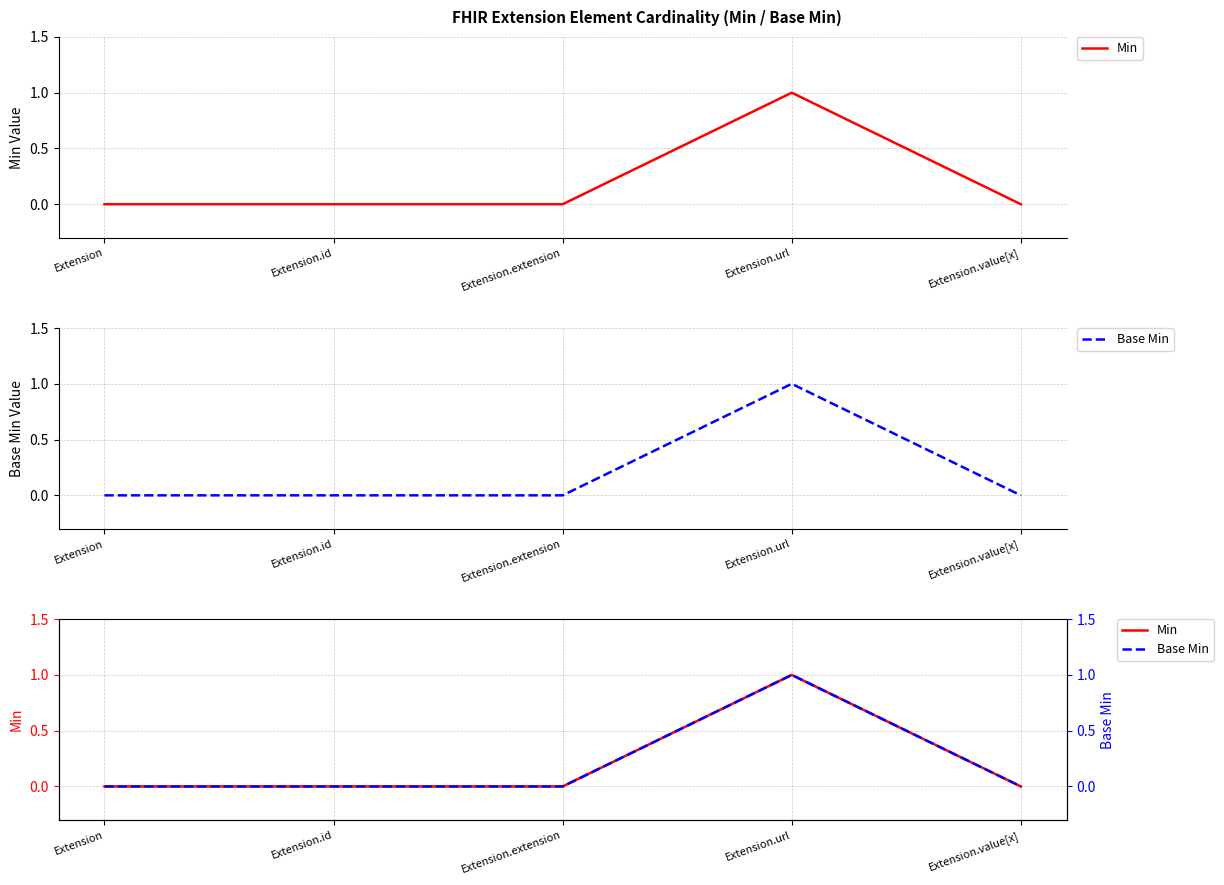

Is the value of Min at Extension.extension greater than the value of Base Min at Extension.value[x]?

No